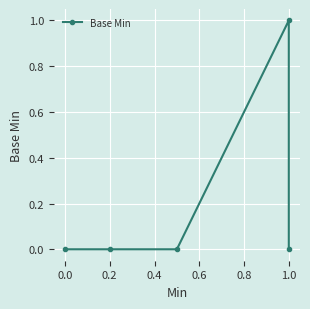

How many values are between 0 and 1?

5